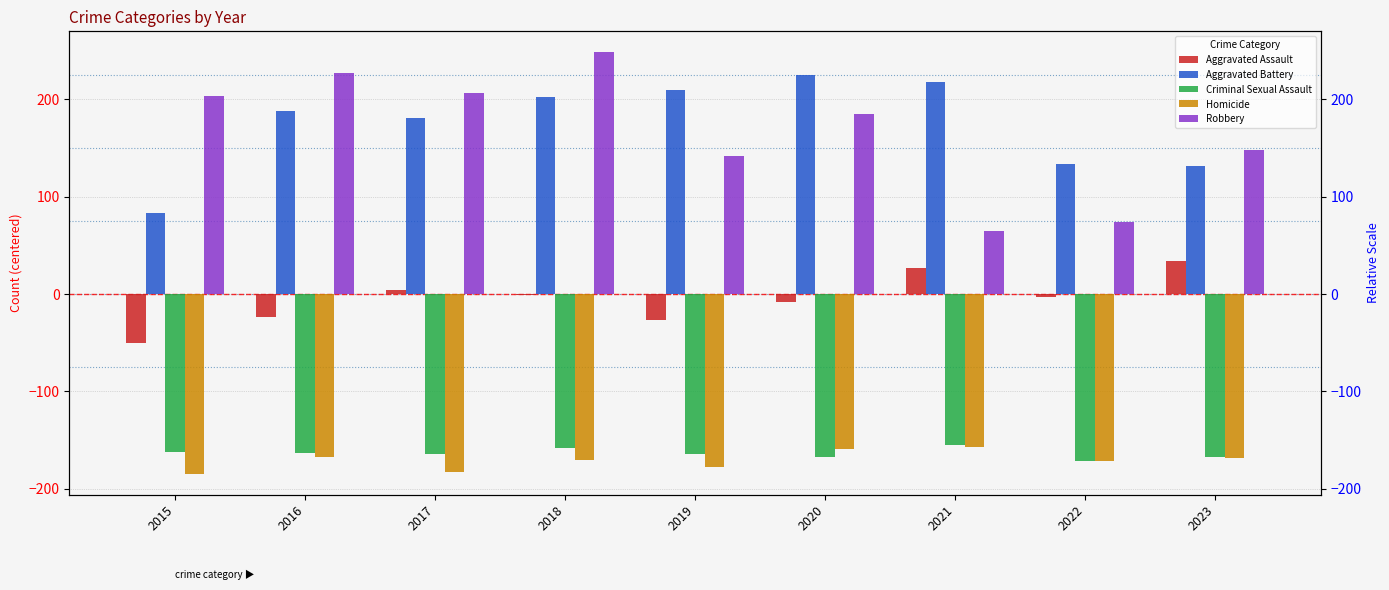

Is the value of Homicide at 2022 greater than the value of Aggravated Battery at 2017?

No